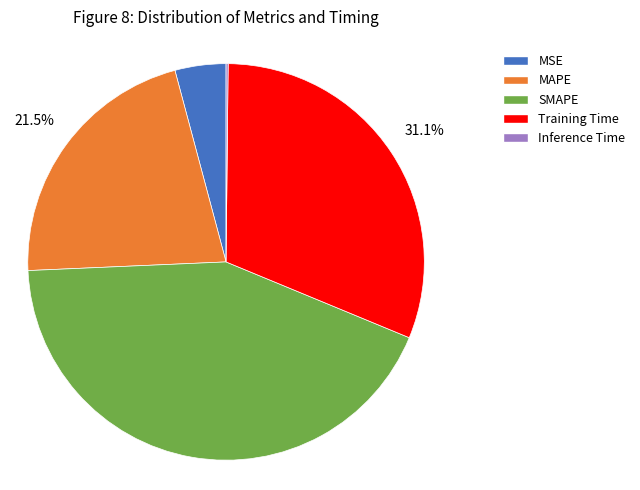

Does Training Time account for over 50% of the chart?

No